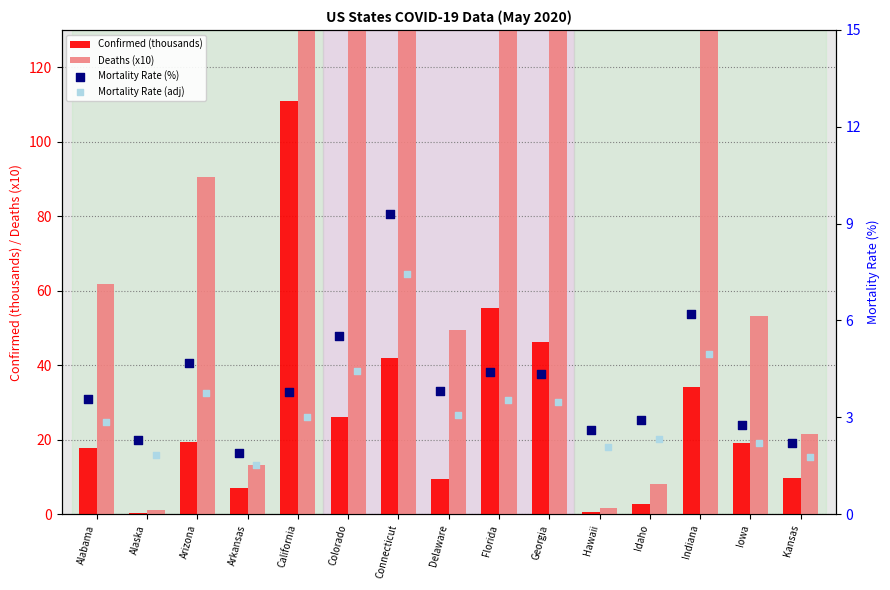

Which series has the largest total across all categories?

Deaths (x10)